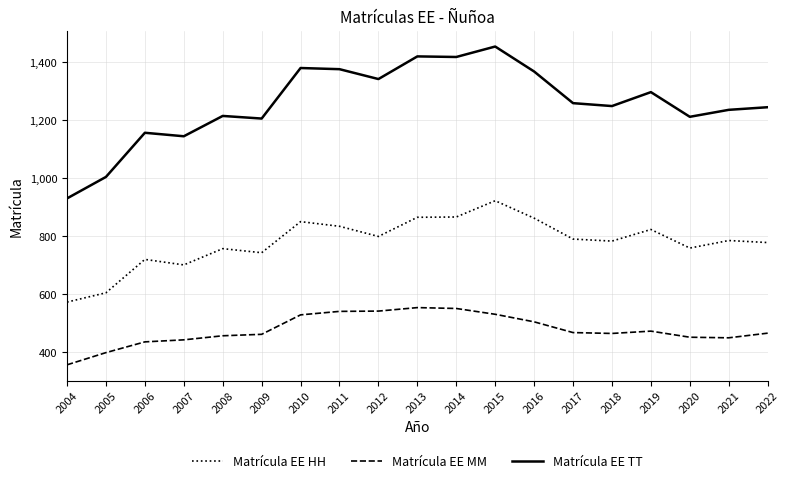

Which category has the lowest value in the Matrícula EE HH series?

2004